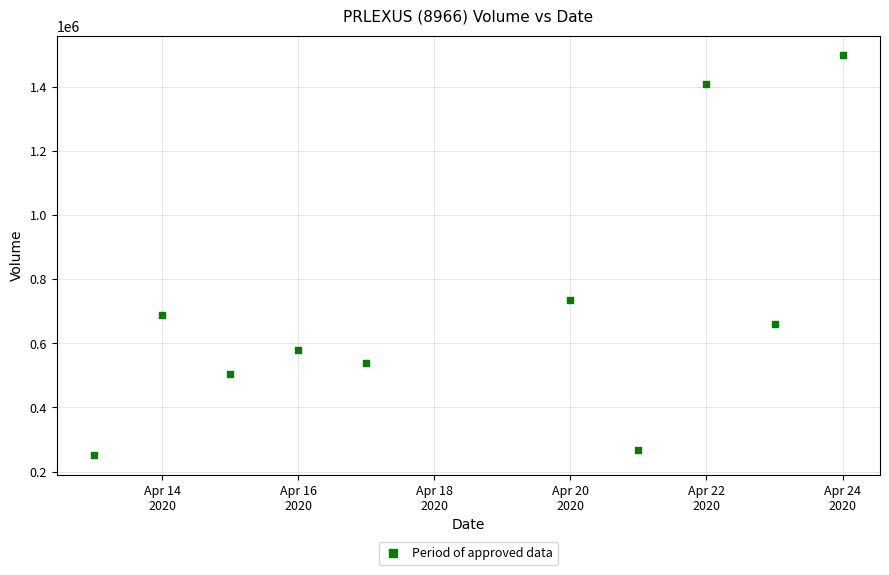

What is the range of Y values (max minus min)?

1244100